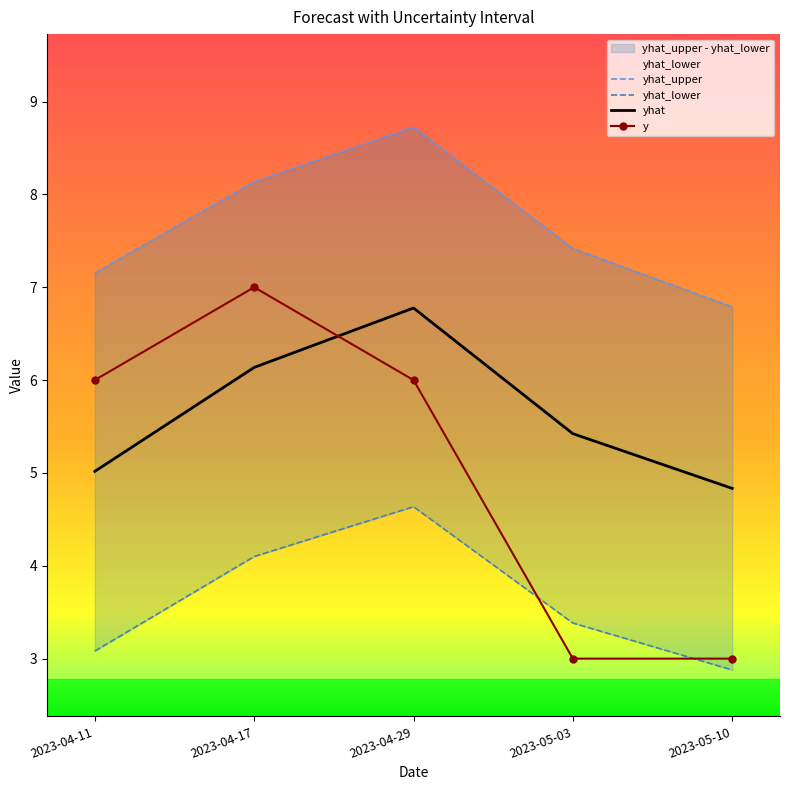

True or false: yhat_upper and yhat intersect in this chart.

False